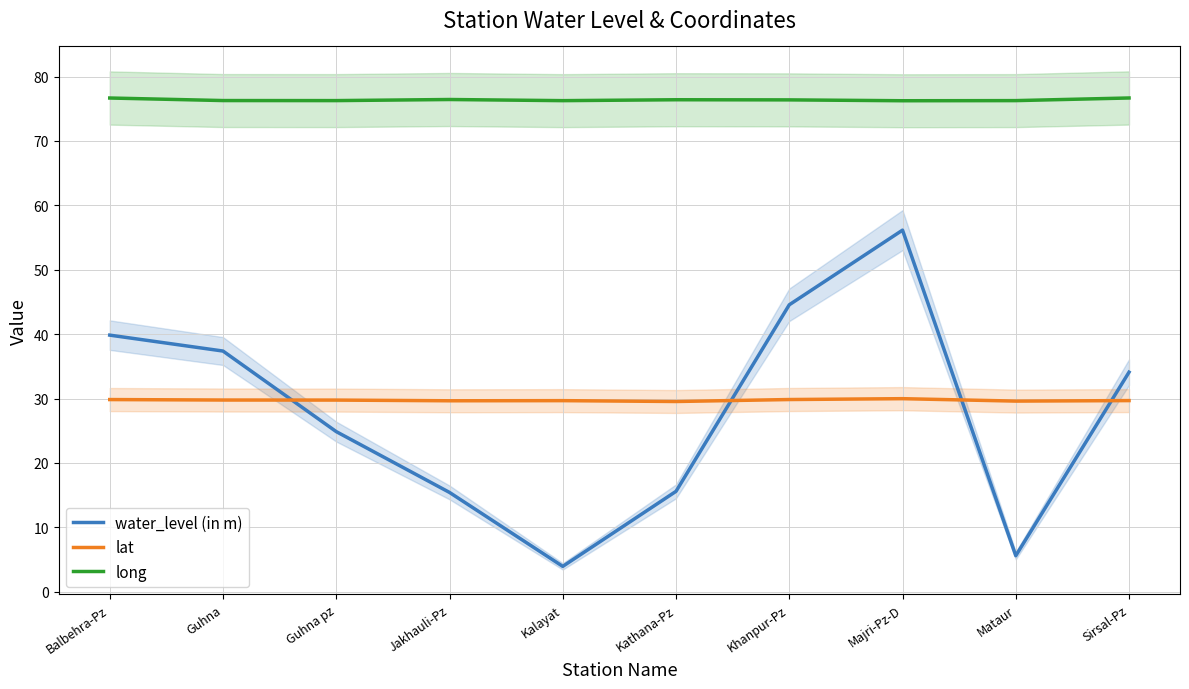

Rank the categories by long value from highest to lowest.

Sirsal-Pz, Balbehra-Pz, Jakhauli-Pz, Kathana-Pz, Khanpur-Pz, Guhna, Guhna pz, Mataur, Kalayat, Majri-Pz-D